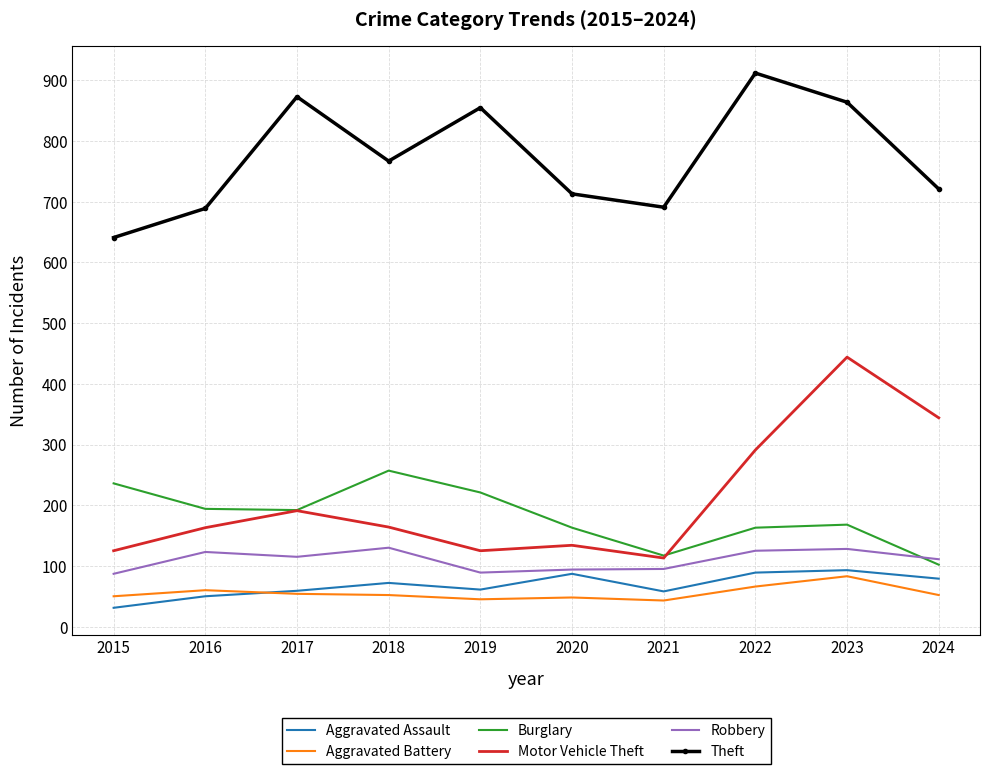

Is it true that Robbery equals 128 at 2023?

True